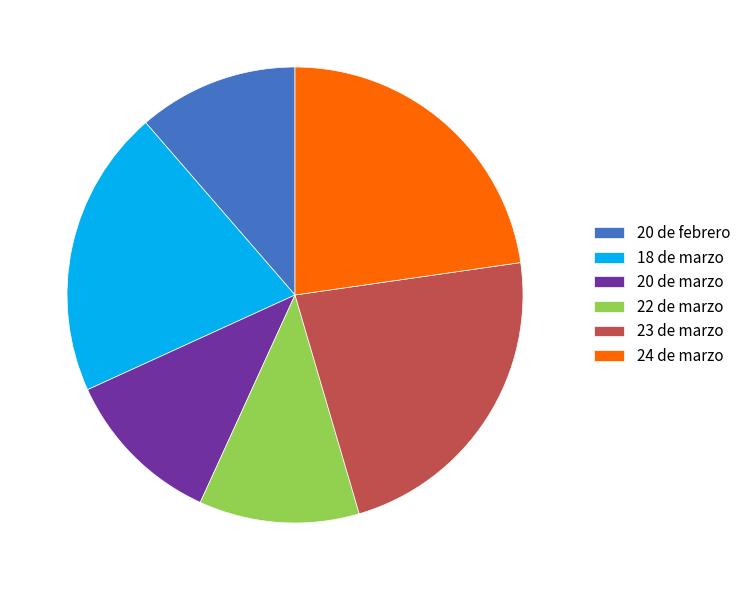

Is it true that 23 de marzo is 17% of the pie?

False